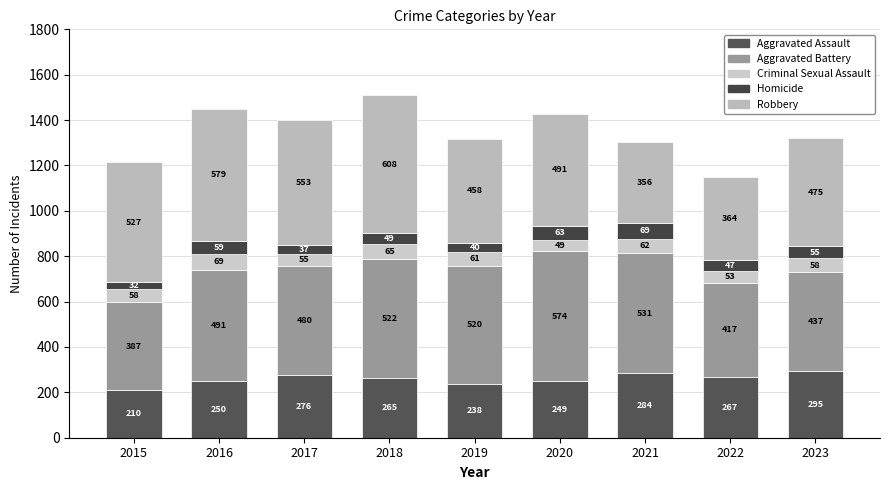

How many series are shown in this chart?

5